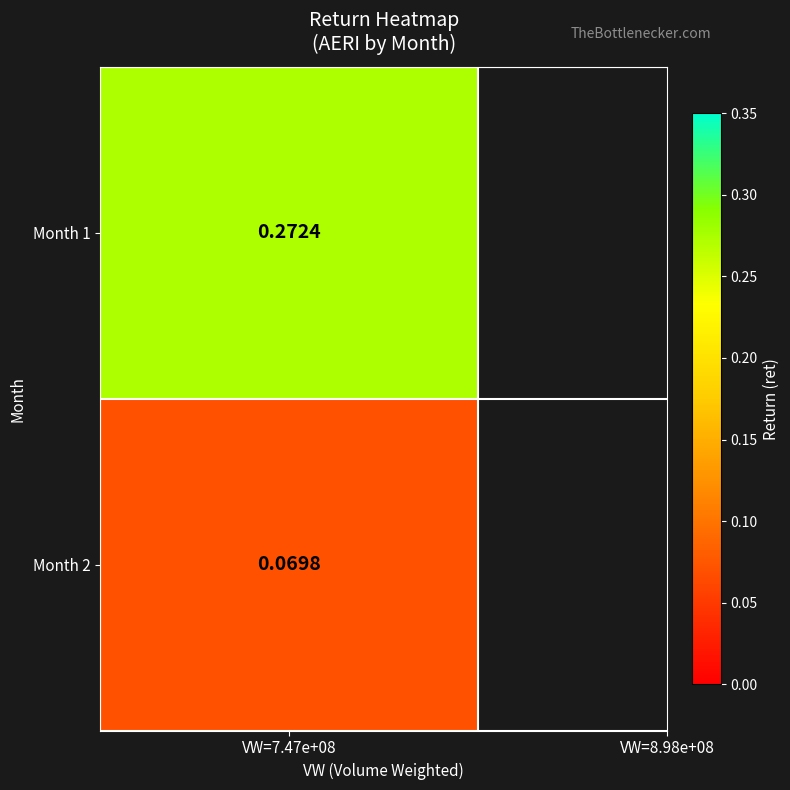

What is the sum of all values?

0.3